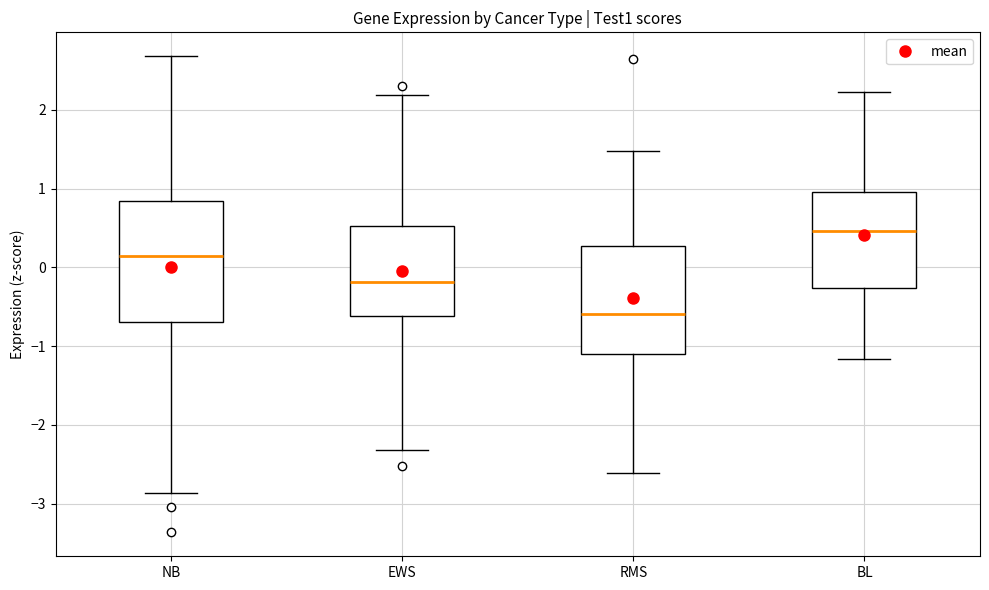

Which box's median line is the lowest?

RMS